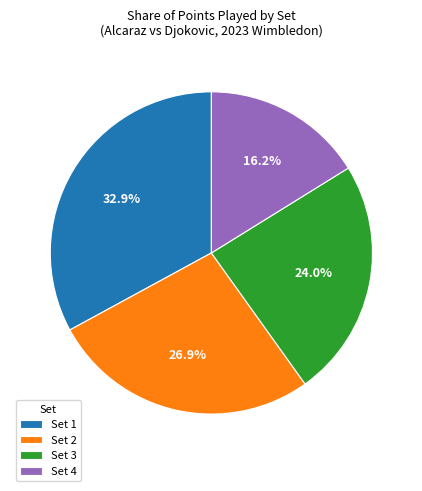

To the nearest percent, what is the average slice percentage?

25%